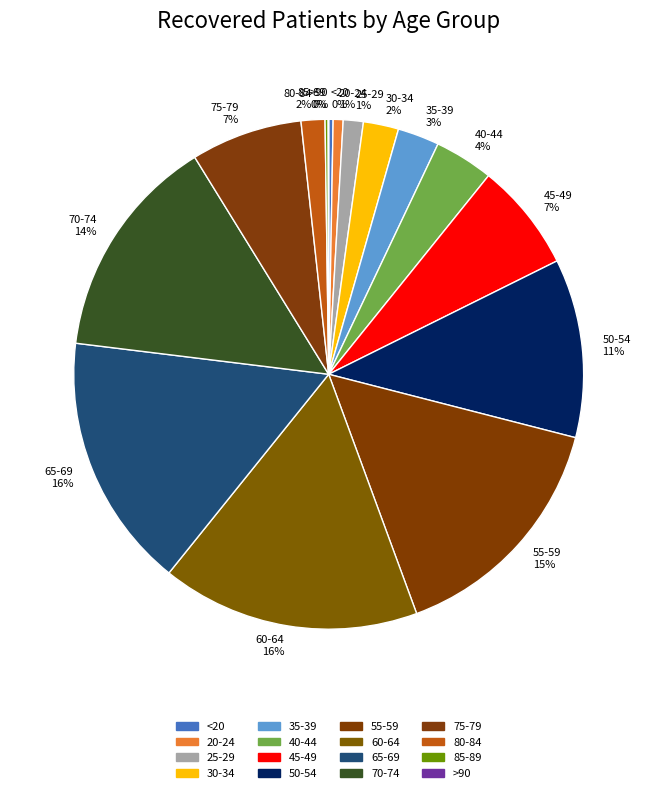

To the nearest percent, what is the average slice percentage?

6%